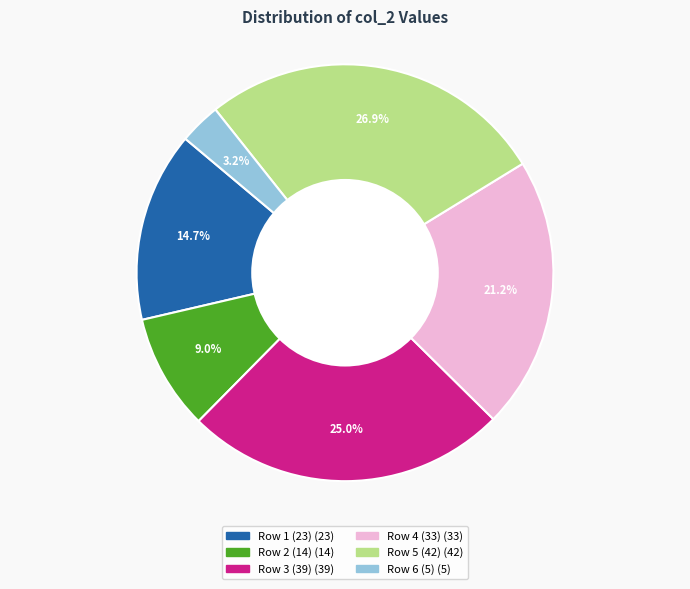

How many segments does this pie chart have?

6